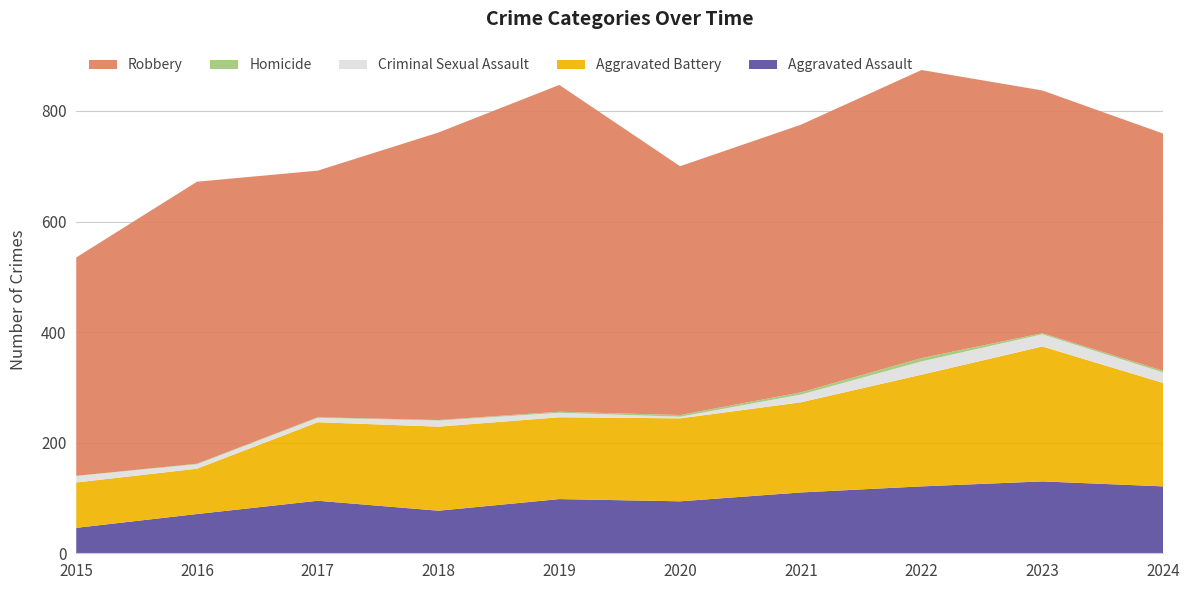

Reading left to right, extract all data points from this chart.

Aggravated Assault: 2015=46	2016=71	2017=95	2018=77	2019=98	2020=94	2021=110	2022=121	2023=130	2024=121
Aggravated Battery: 2015=82	2016=82	2017=142	2018=152	2019=148	2020=150	2021=163	2022=202	2023=244	2024=187
Criminal Sexual Assault: 2015=12	2016=8	2017=8	2018=11	2019=8	2020=3	2021=14	2022=24	2023=22	2024=19
Homicide: 2015=0	2016=1	2017=1	2018=1	2019=2	2020=3	2021=4	2022=6	2023=2	2024=3
Robbery: 2015=395	2016=510	2017=446	2018=520	2019=591	2020=450	2021=484	2022=521	2023=439	2024=429